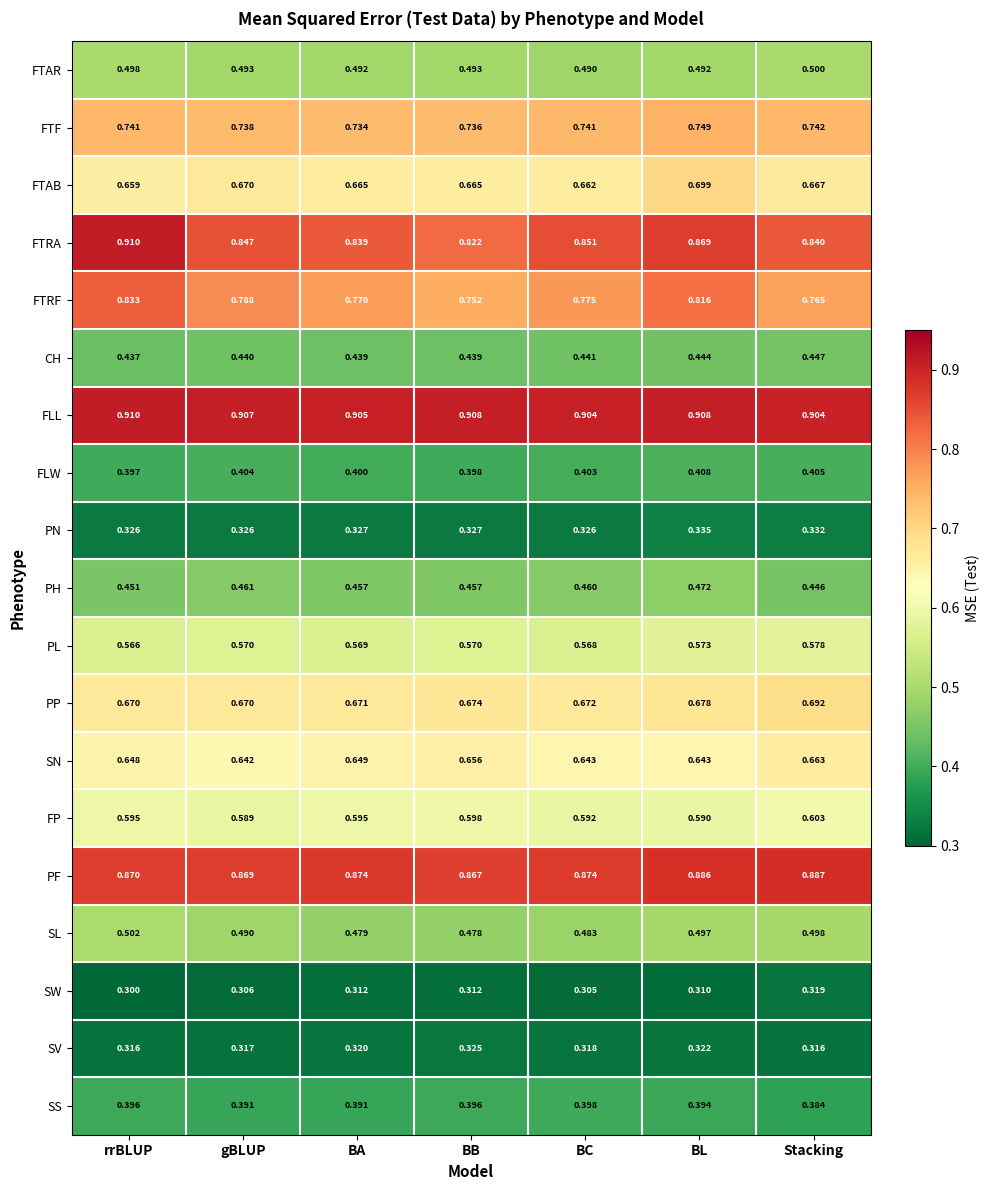

Between BL and Stacking, which series saw the biggest shift?

FTRF